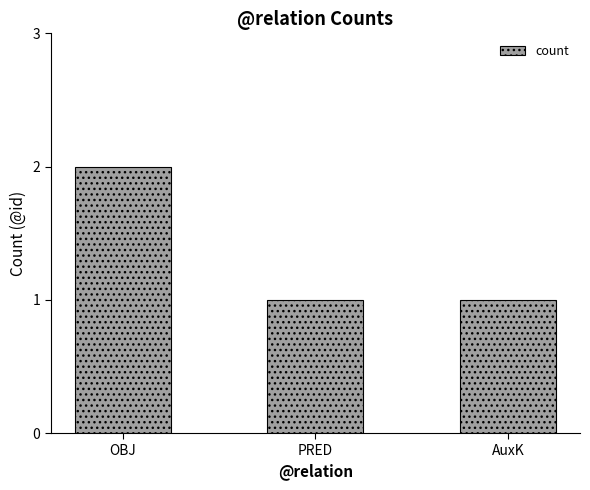

Between OBJ and PRED, which is larger?

OBJ